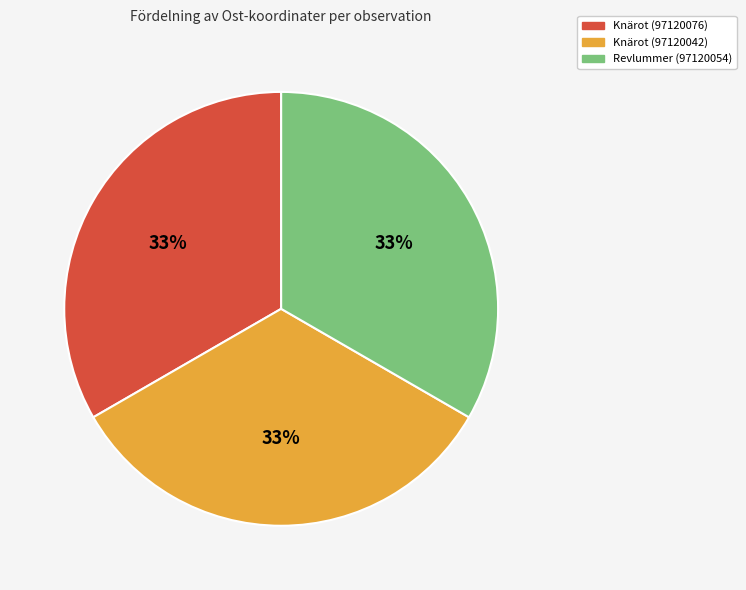

True or false: Revlummer (97120054) accounts for 33% of the total.

True